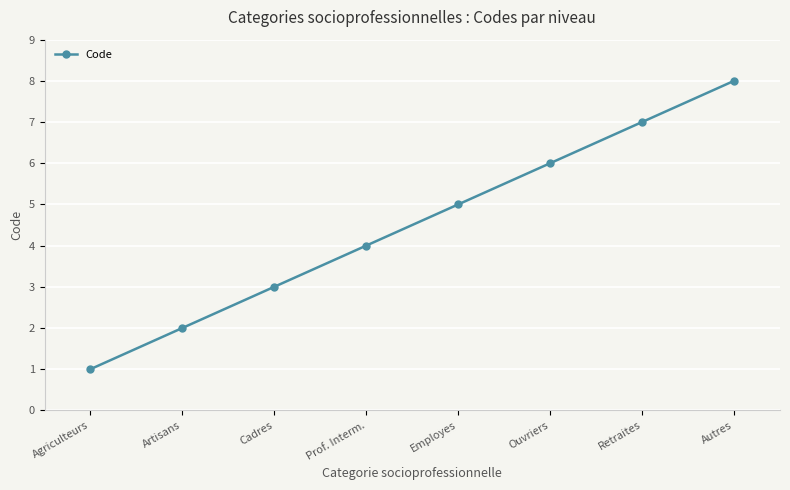

What is the difference between the maximum and second lowest values?

6